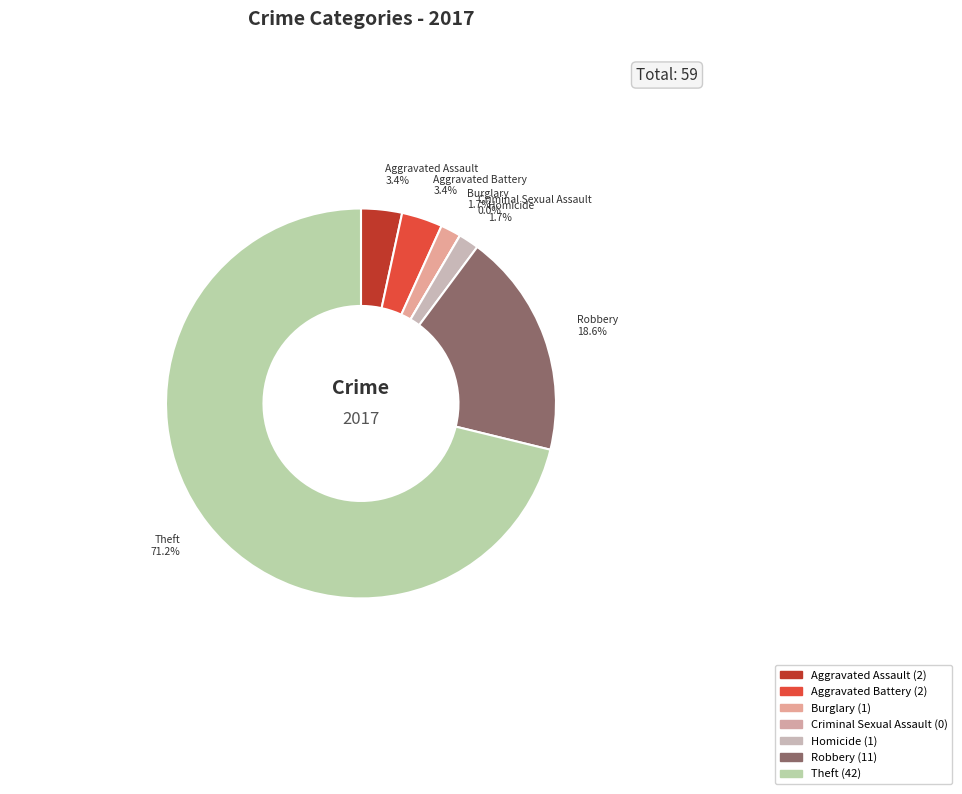

Does Theft account for over 50% of the chart?

Yes